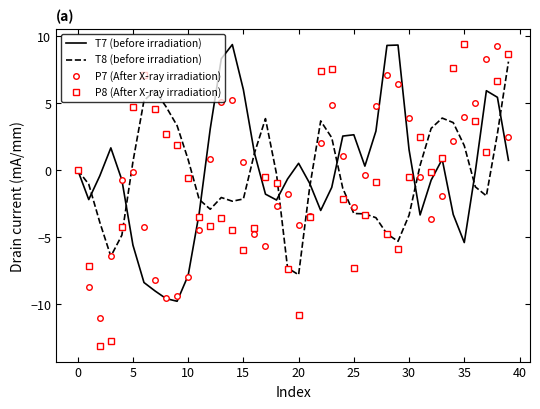

Which series has the widest spread of values?

P8 (After X-ray irradiation)